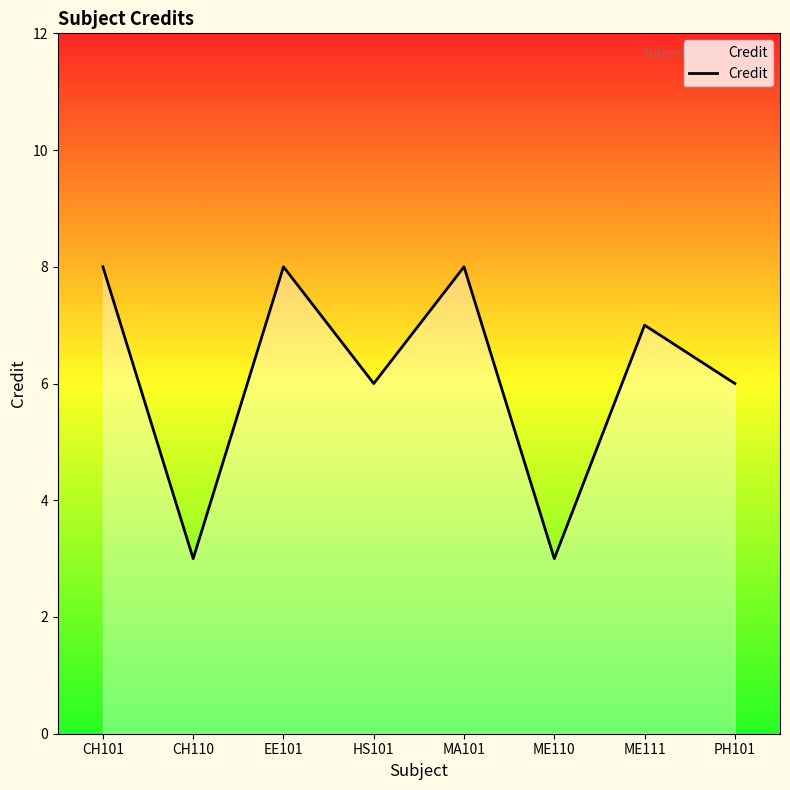

What is the maximum value shown in the chart?

8